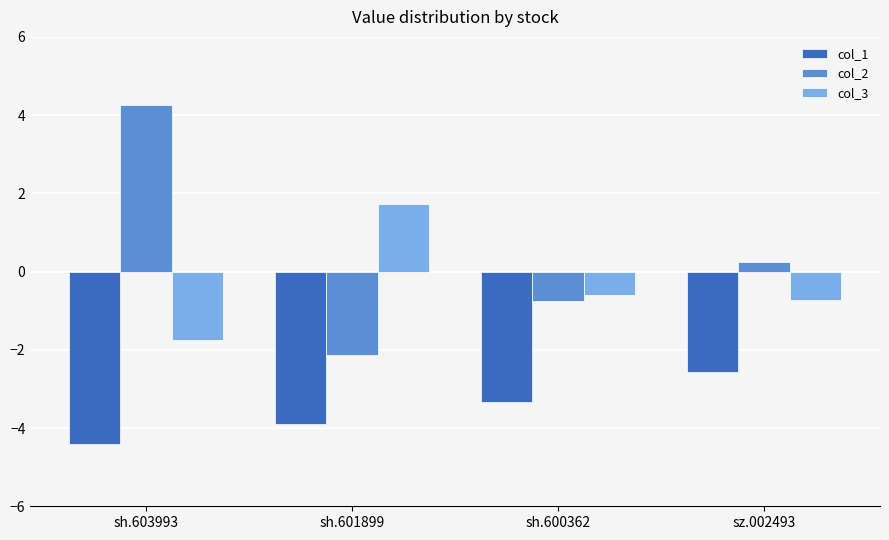

What is the approximate value of col_3 at sz.002493?

-0.7